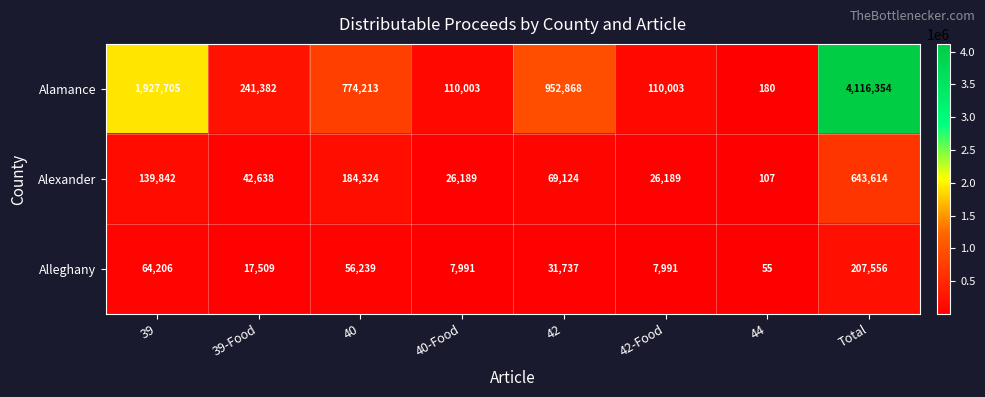

Which series has the widest spread of values?

Alamance